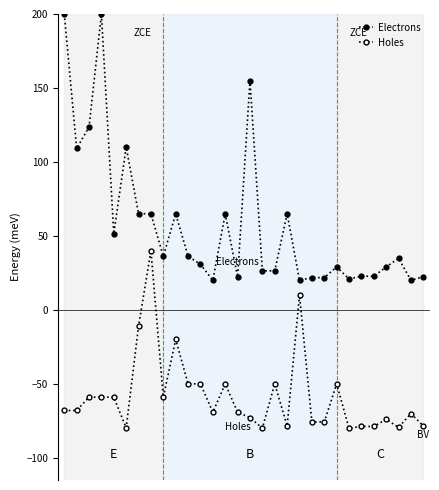

How many values in the Electrons series are below 34?

15